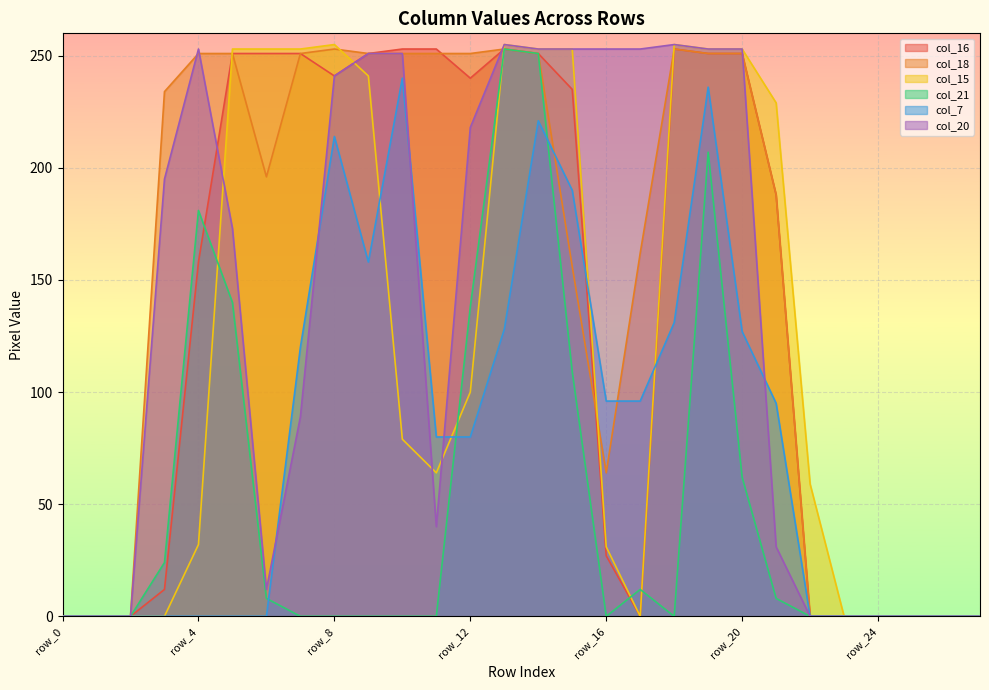

The col_20 series shows 153 at row_13. True or false?

False